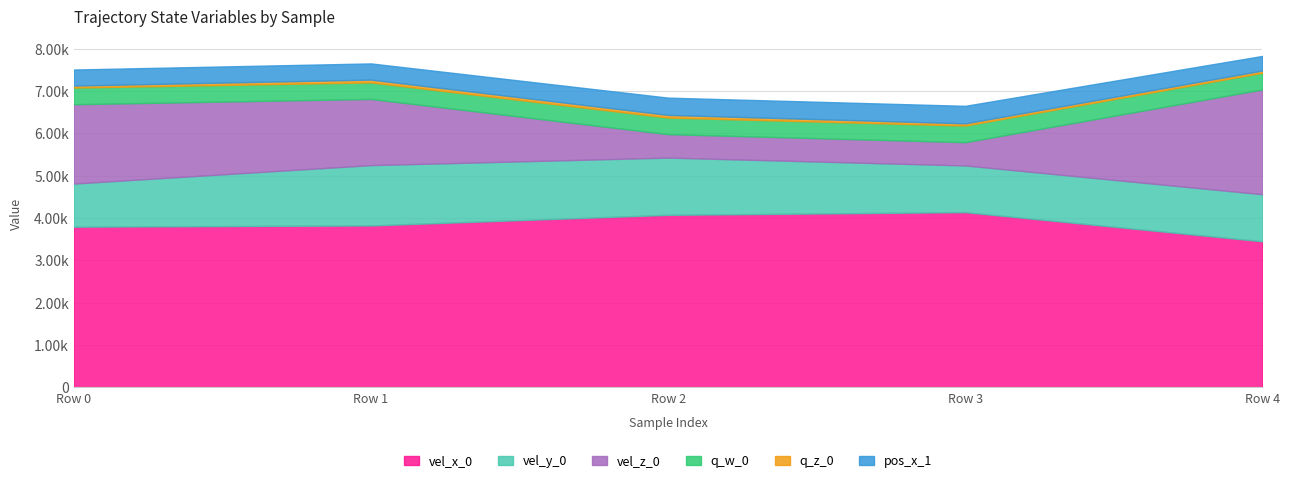

Does the chart display data point markers on the line(s)?

No